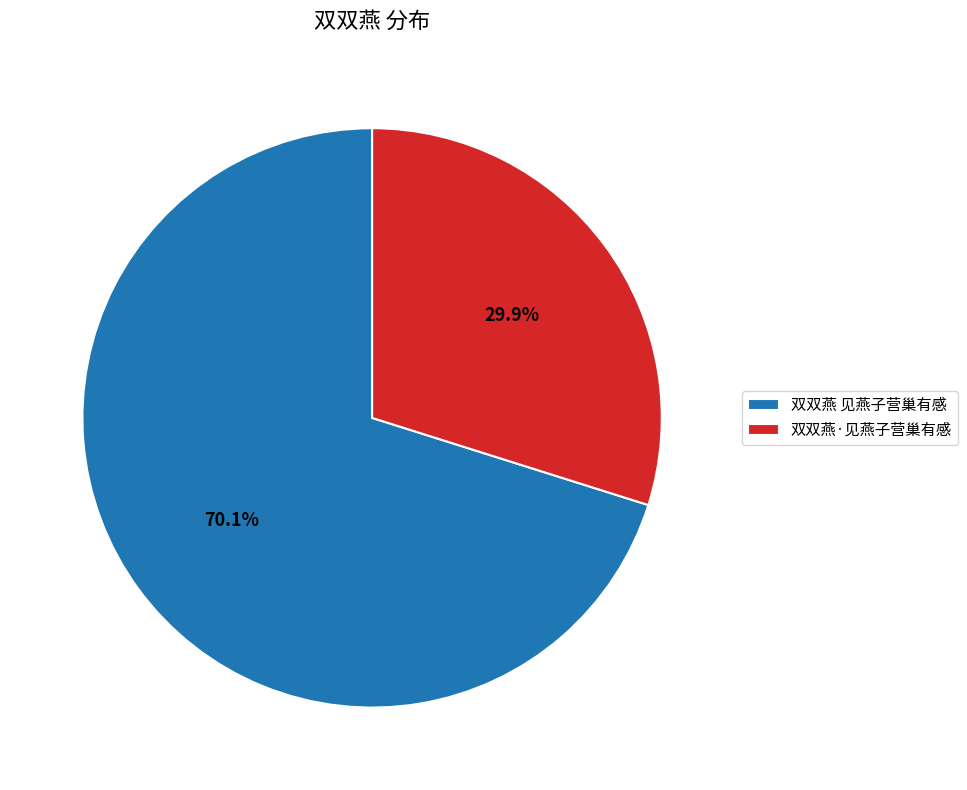

Rank the categories by value from lowest to highest.

双双燕·见燕子营巢有感, 双双燕 见燕子营巢有感